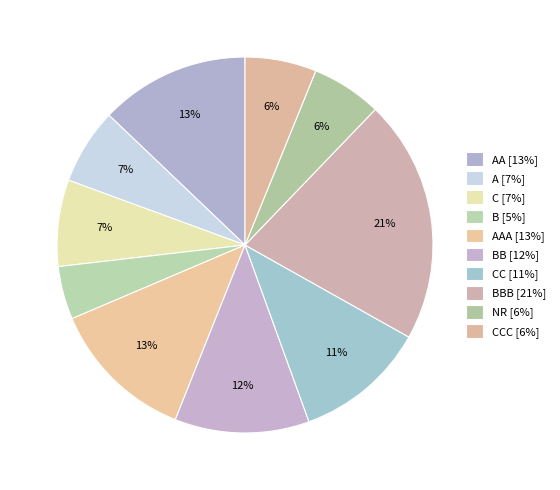

How many segments does this pie chart have?

10